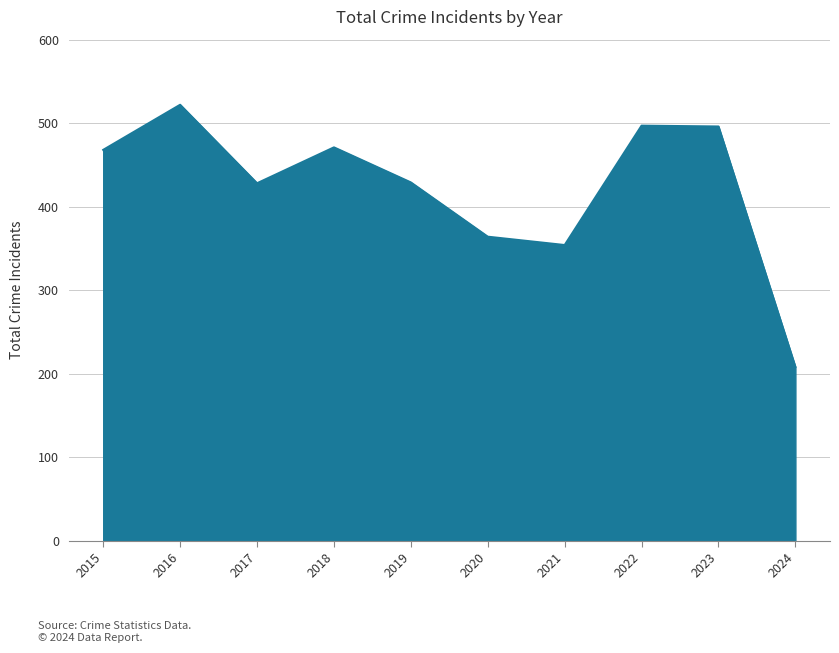

Where is the first local maximum?

2016